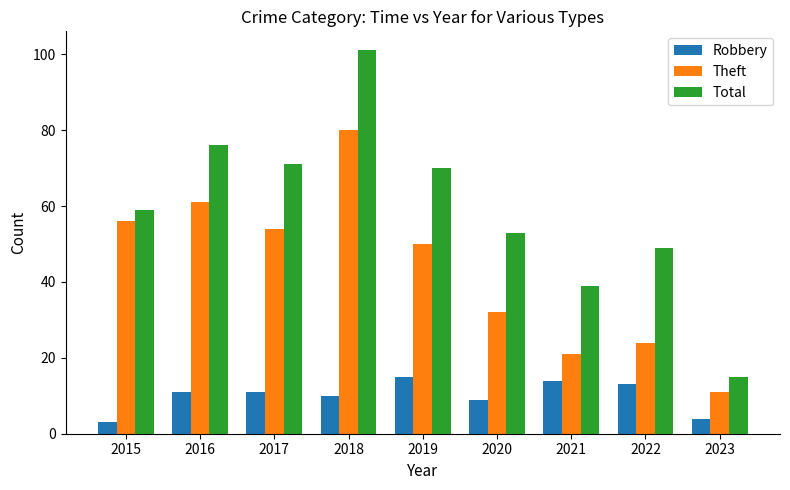

List the series in order of their overall mean, highest first.

Total, Theft, Robbery